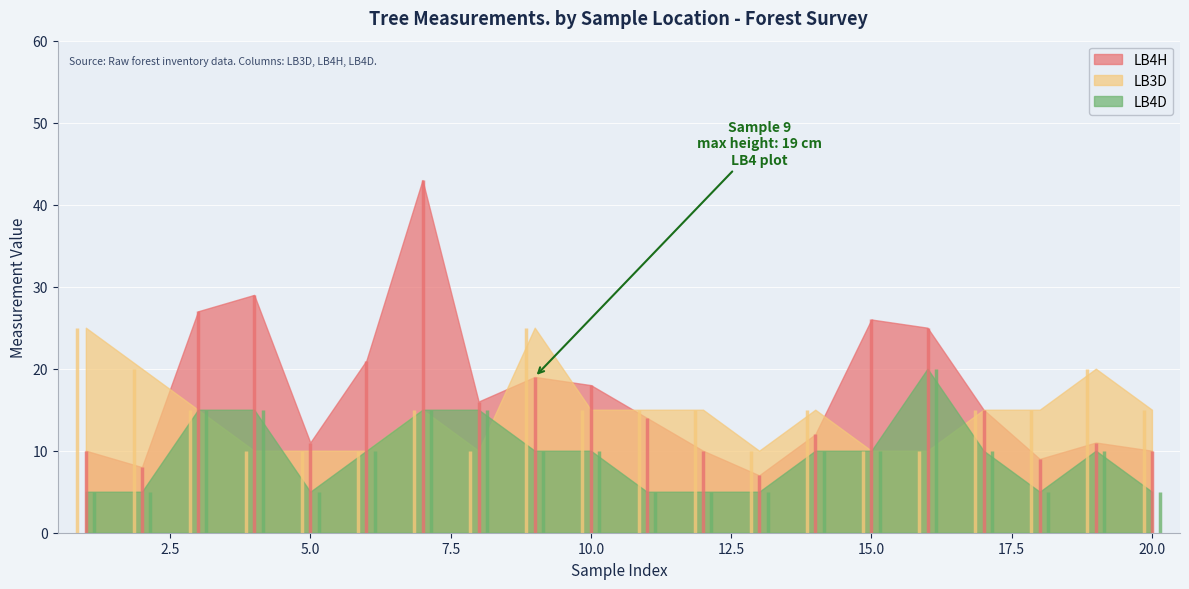

True or false: LB3D and LB4H cross at least once.

False